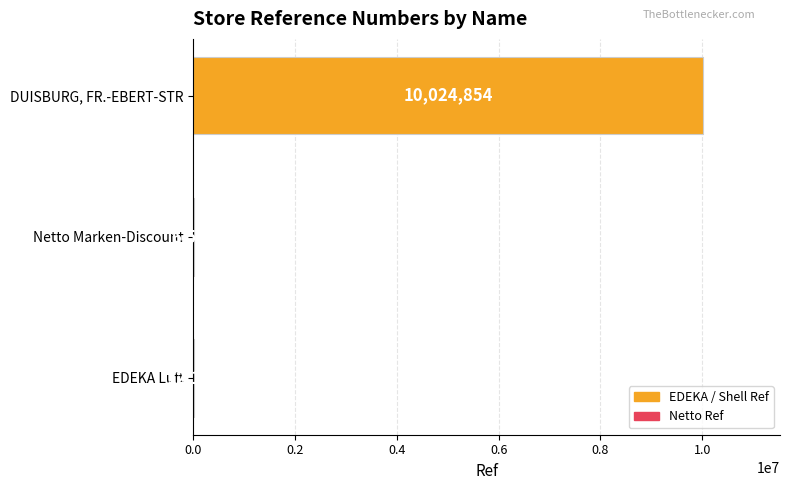

Are the bars horizontal?

Yes